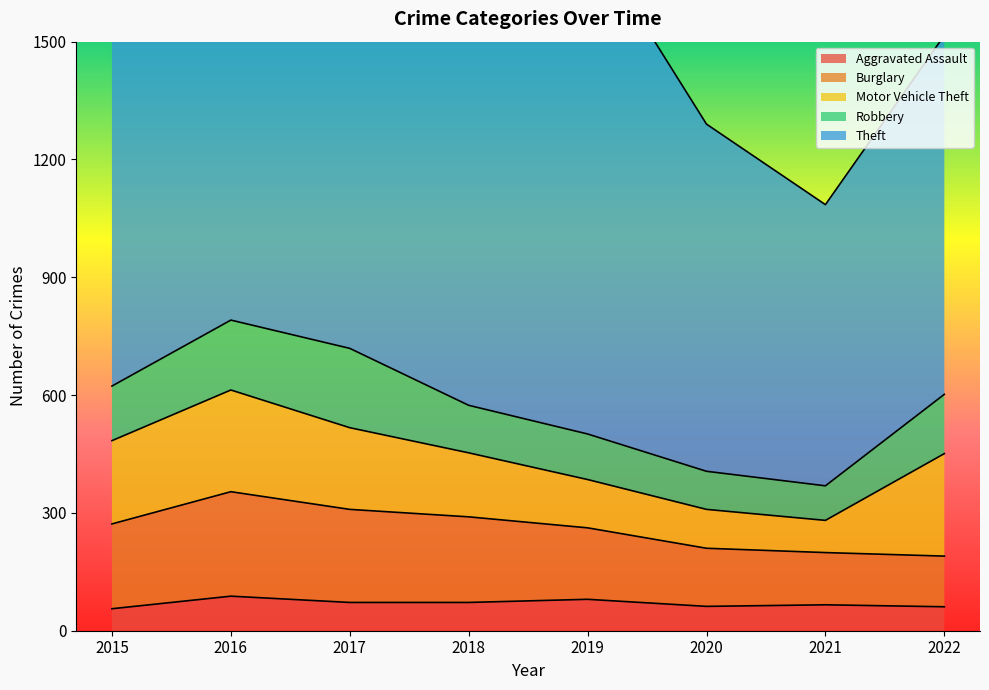

Which series ends up on top after the final intersection of Robbery and Motor Vehicle Theft?

Motor Vehicle Theft